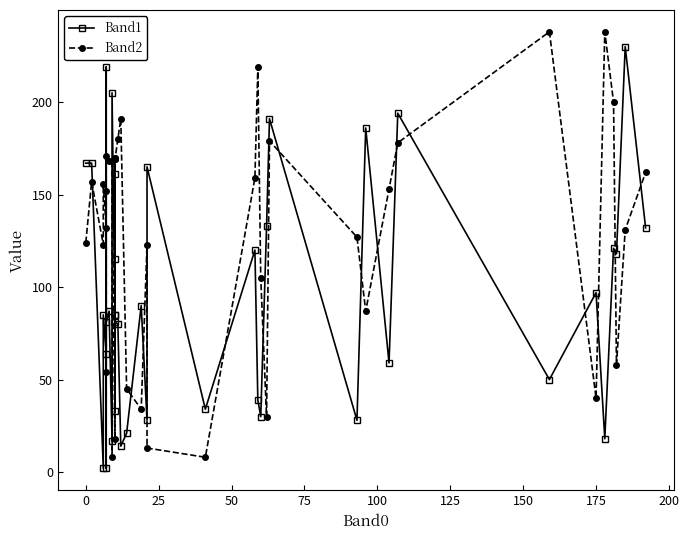

What are all the series names shown in the legend?

Band1, Band2